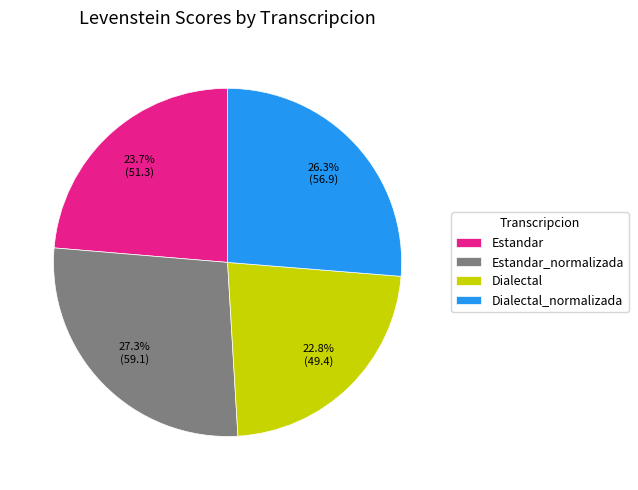

The Estandar slice represents 16% of the pie. True or false?

False